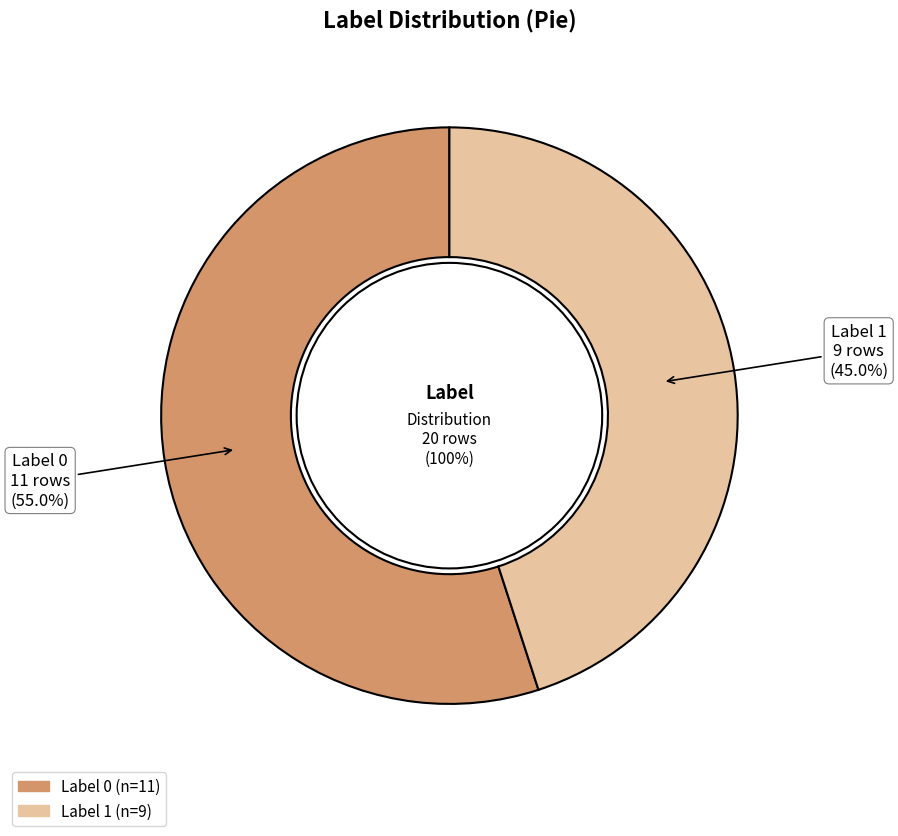

True or false: 1 accounts for 45% of the total.

True